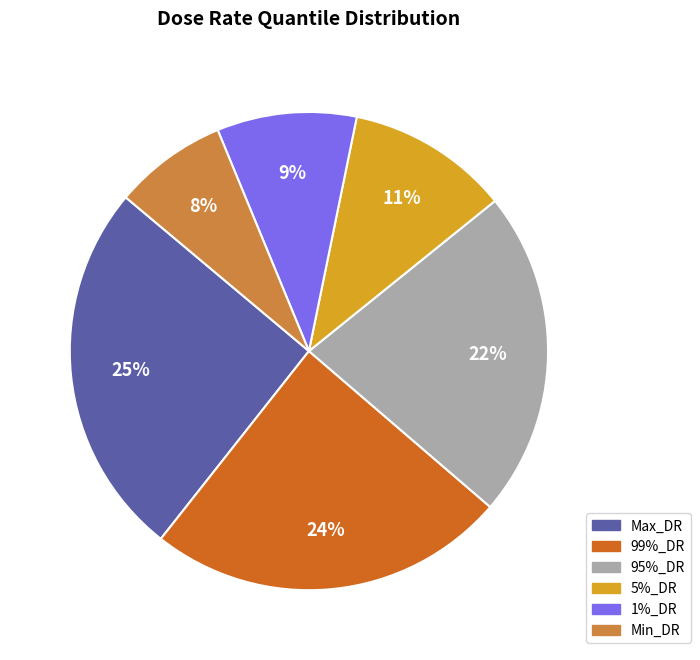

Is there any slice that represents more than half of the pie?

No